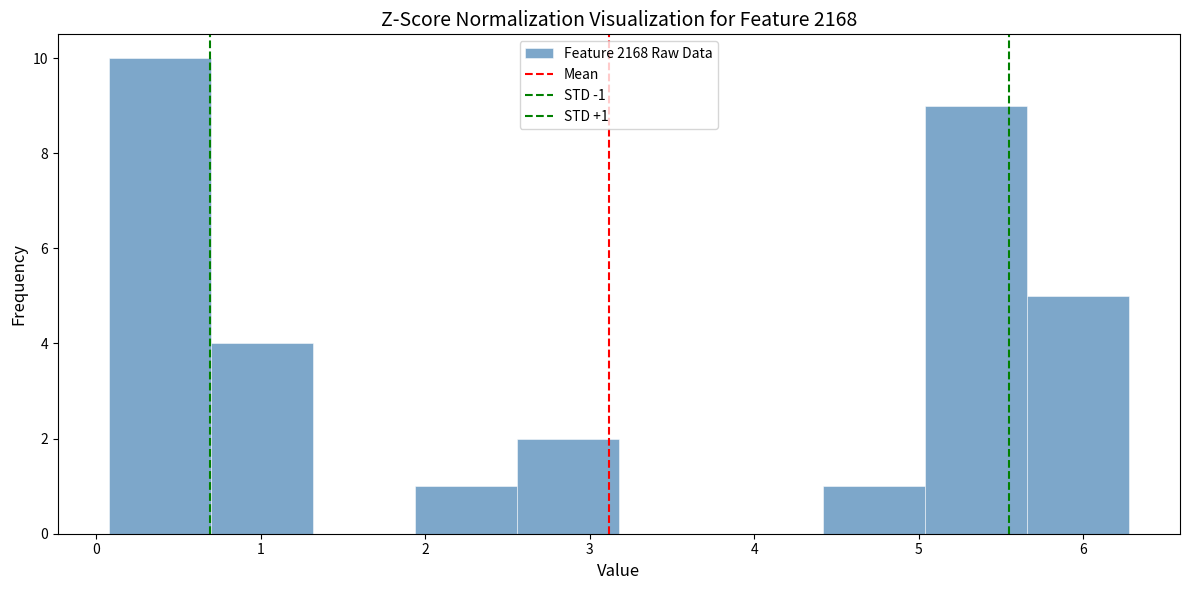

Over which range of the x-axis is the bar tallest?

0.1 to 0.7